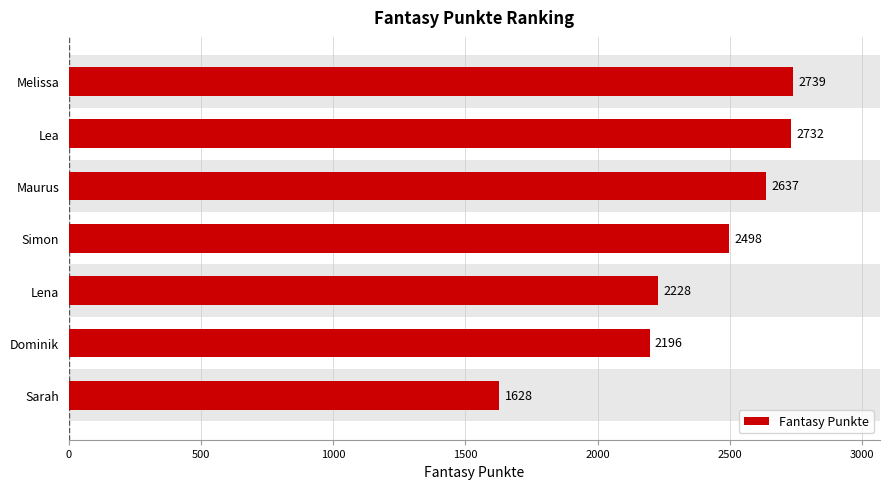

The chart shows a value of 2196 at Dominik. True or false?

True